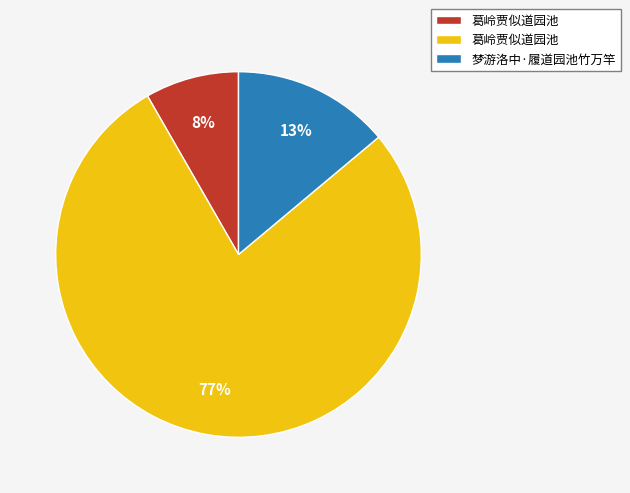

What portion of the pie excludes 梦游洛中·履道园池竹万竿?

86.1%